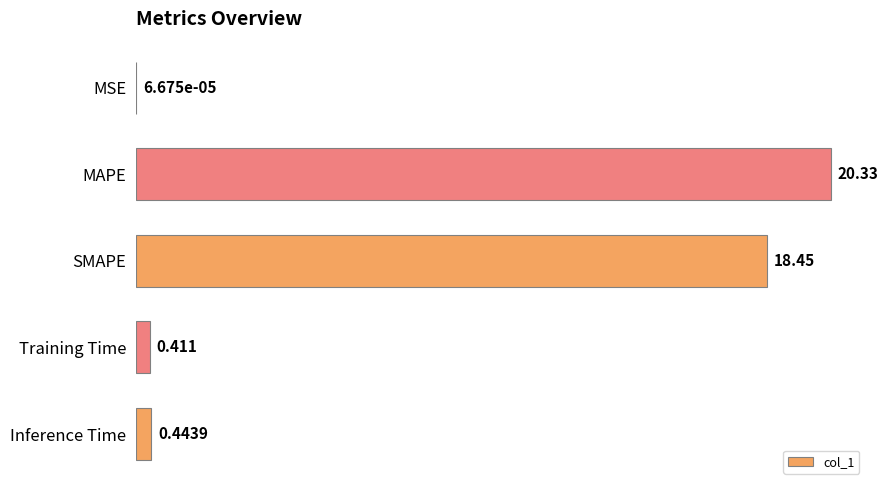

At which category does the chart reach its peak across all series?

MAPE